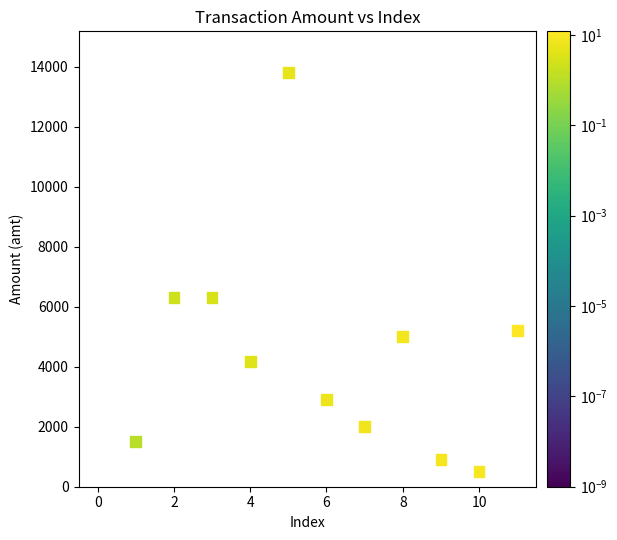

What is the average Y value?

4172.0